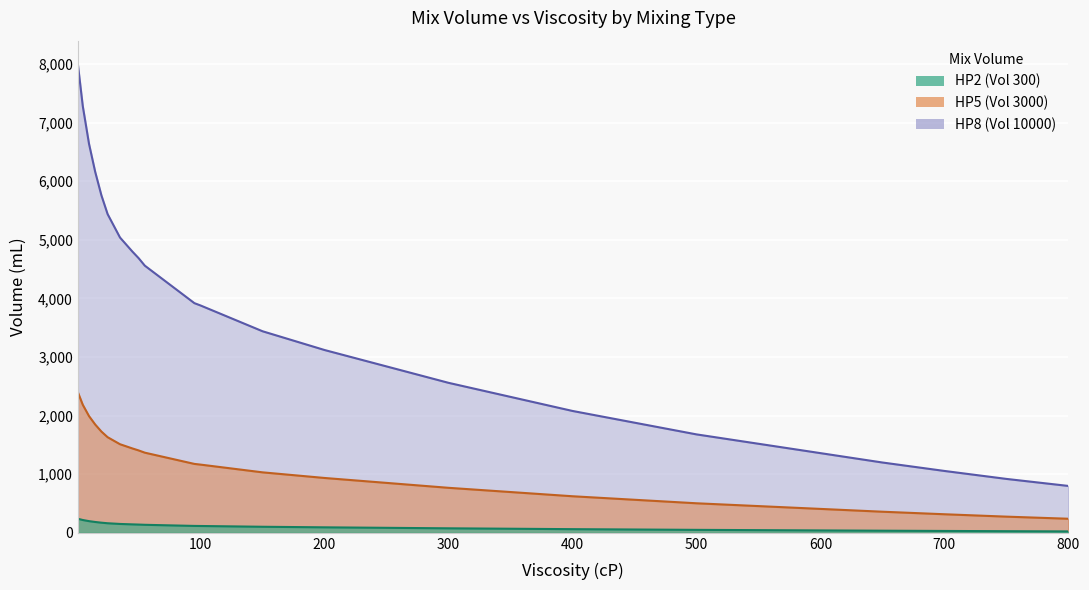

Read the HP2 value at 85.

1224.0